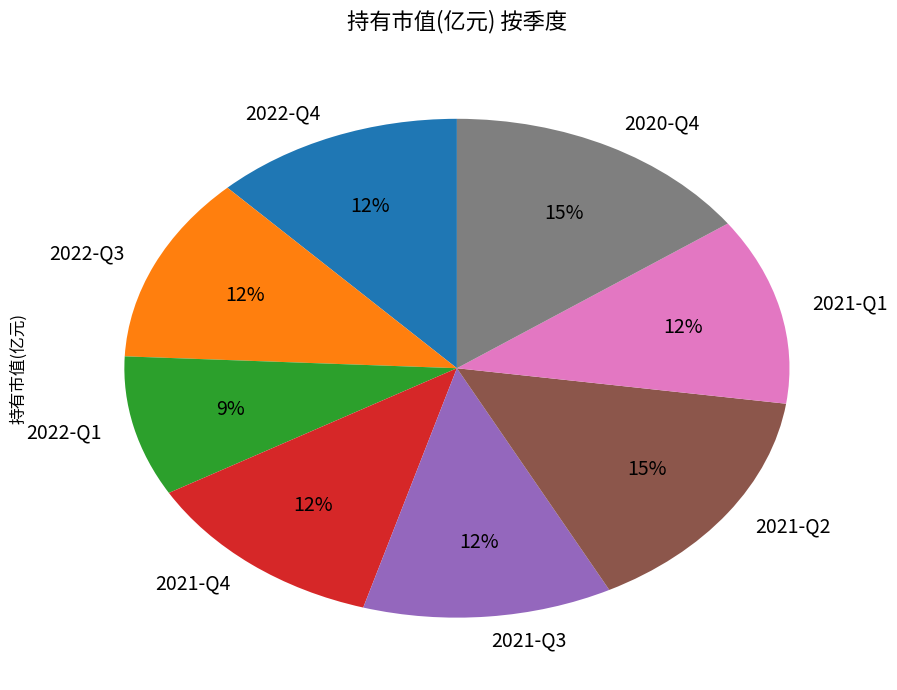

To the nearest percent, what is the combined percentage of 2022-Q1 and 2021-Q2?

24%